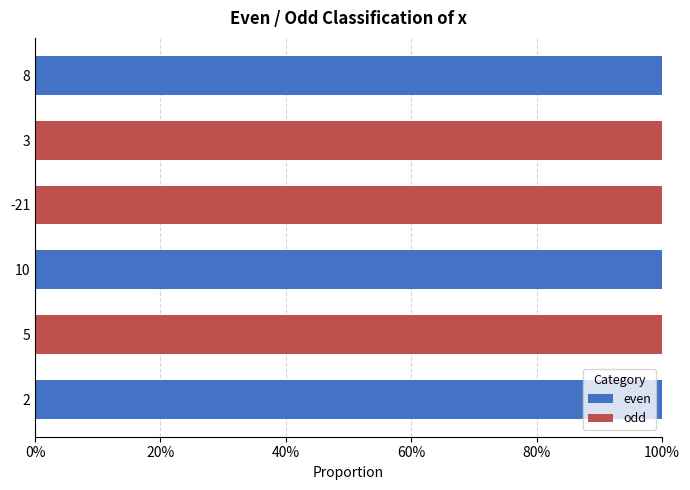

What are all the series names shown in the legend?

even, odd